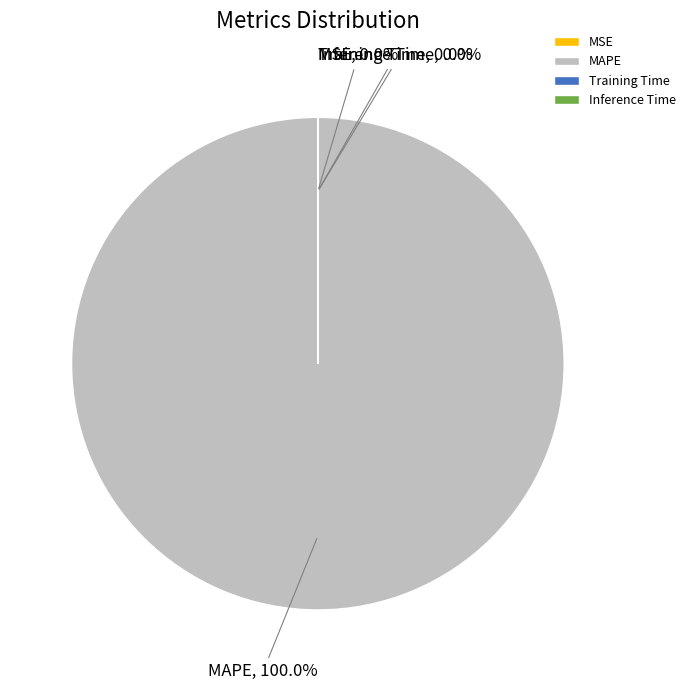

The MAPE slice represents 100% of the pie. True or false?

True